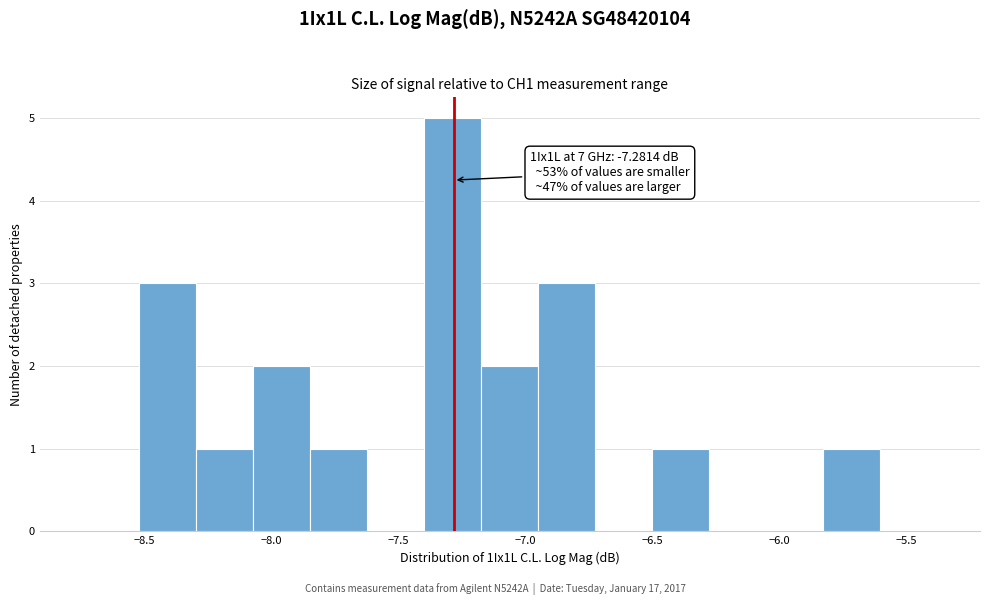

Which range on the x-axis has the tallest bar?

-7.40 to -7.15